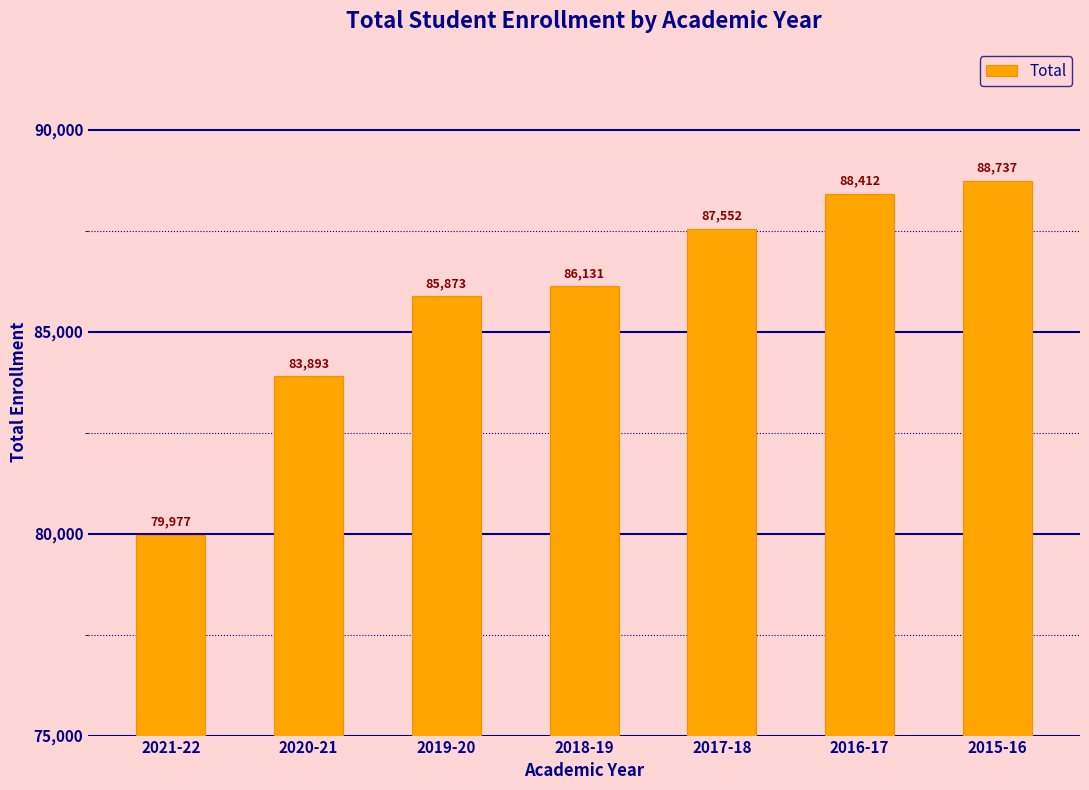

At which category does the chart reach its peak across all series?

2015-16